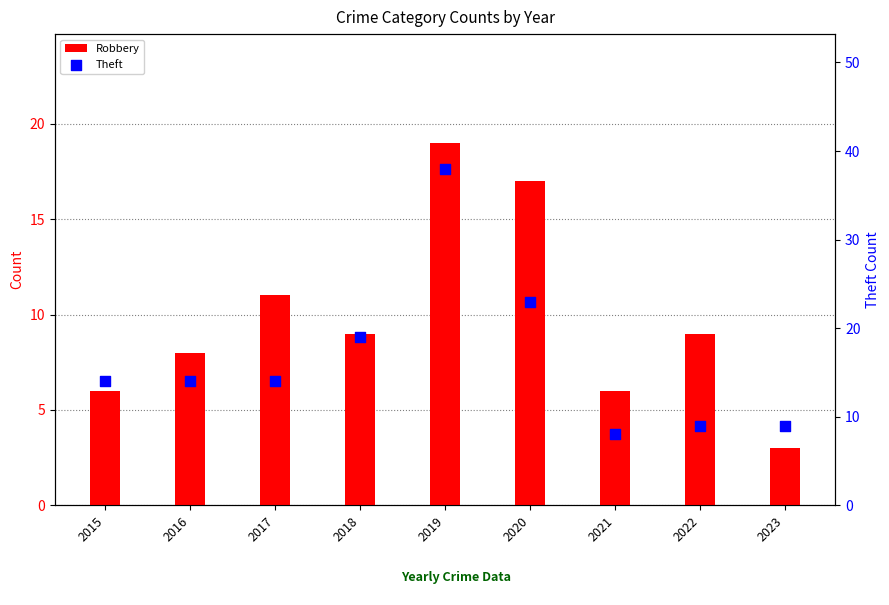

Is the value of Robbery at 2020 greater than the value of Theft at 2021?

Yes